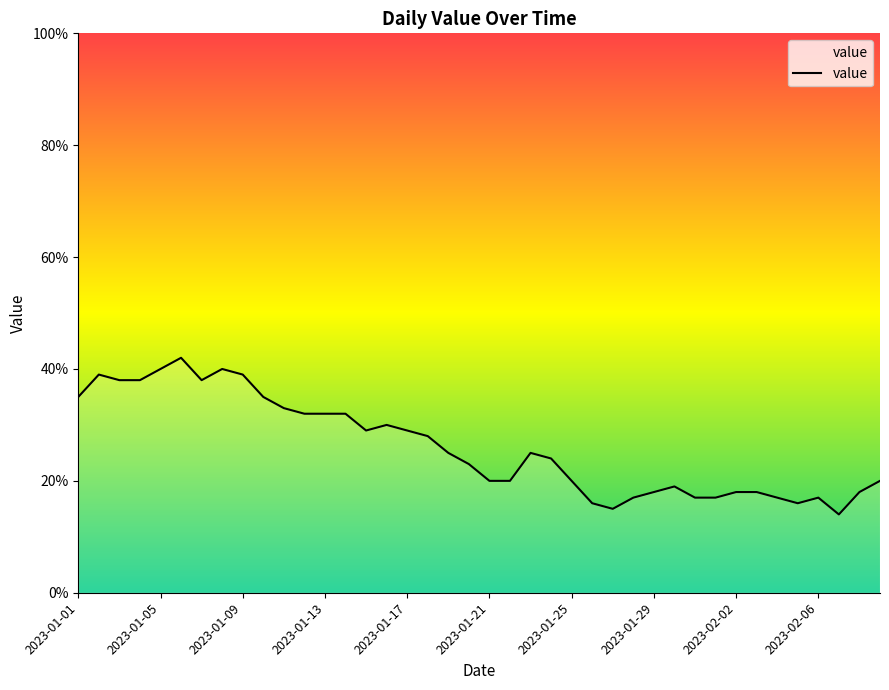

What is the maximum value shown in the chart?

42